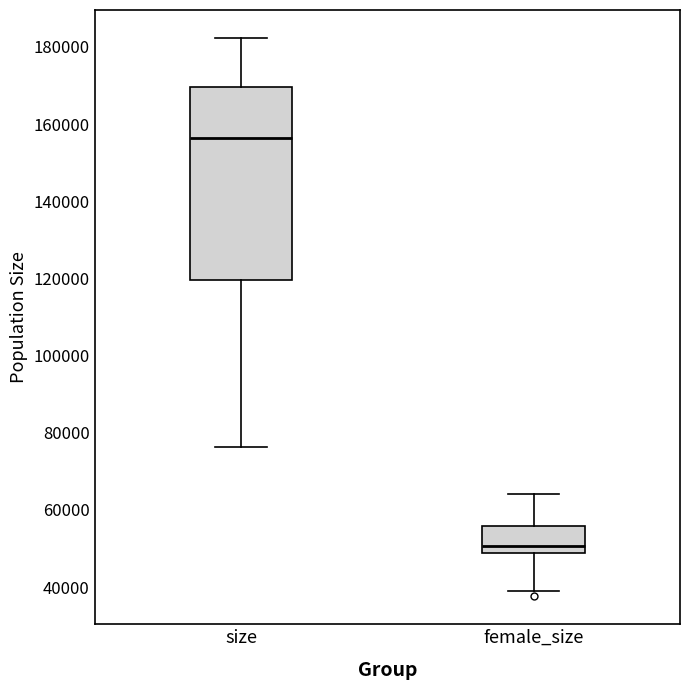

Reading left to right, transcribe this box plot: for each box, give where its median line is, the range the box spans, and where its two whiskers end, as read against the y-axis. The values are not printed on the chart, so give them approximately, as read against the axis.

size: median 156000, box 120000 to 170000, whiskers 76000 to 182000
female_size: median 50000, box 48000 to 56000, whiskers 40000 to 64000